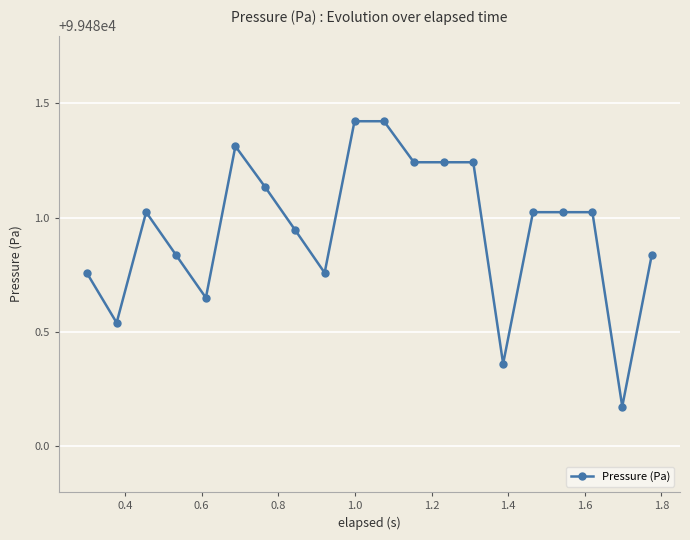

What is the sum of all values?

1989619.0